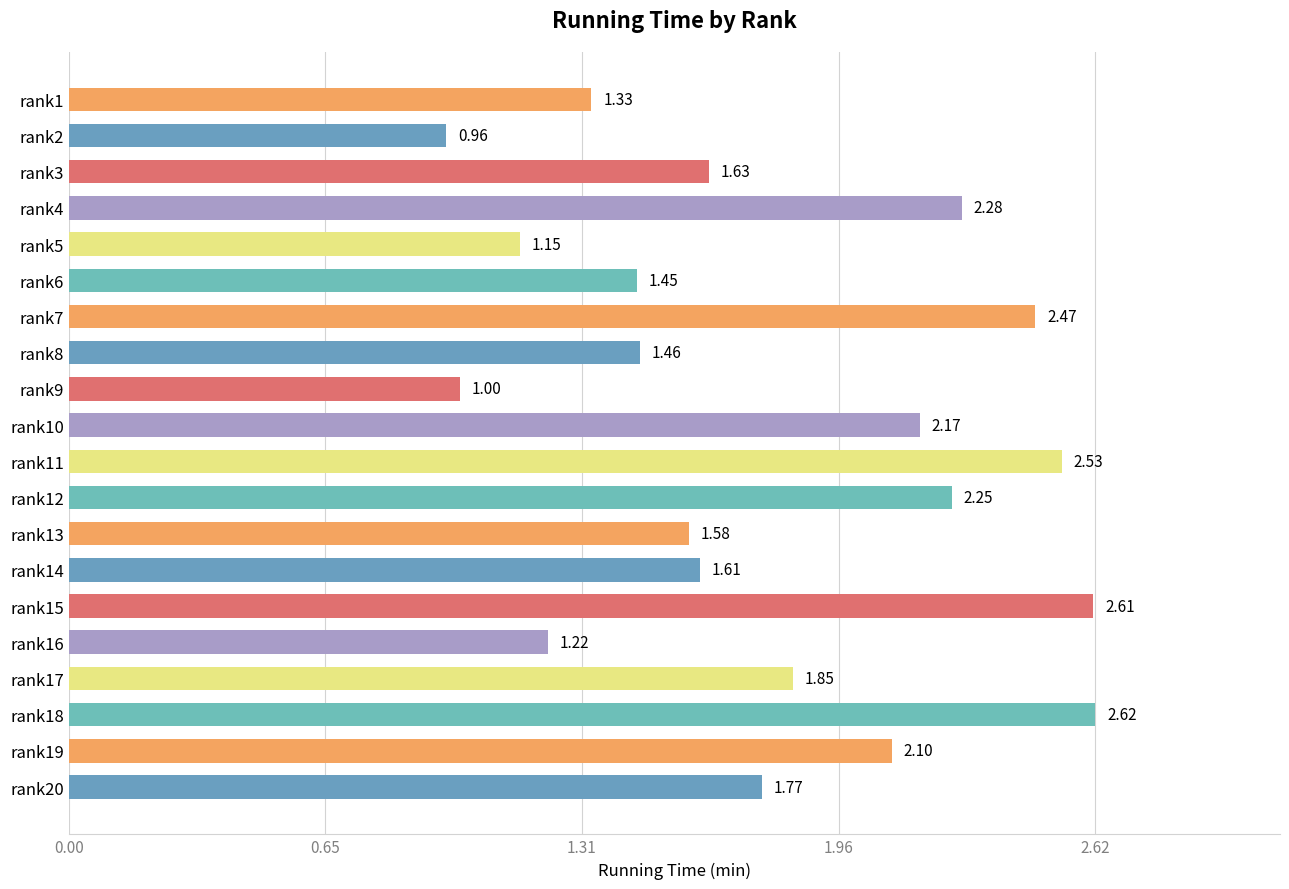

How many distinct data groups are displayed?

1